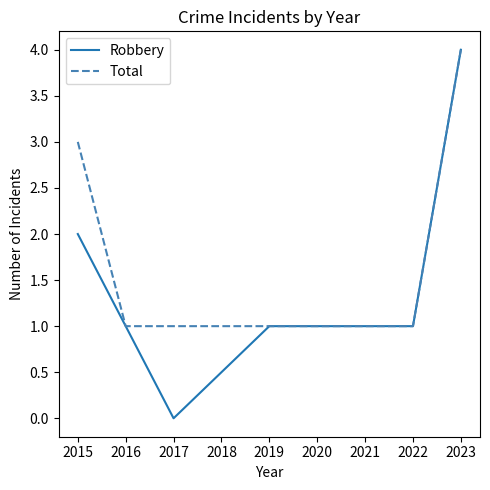

The Robbery series shows 0 at 2017. True or false?

True